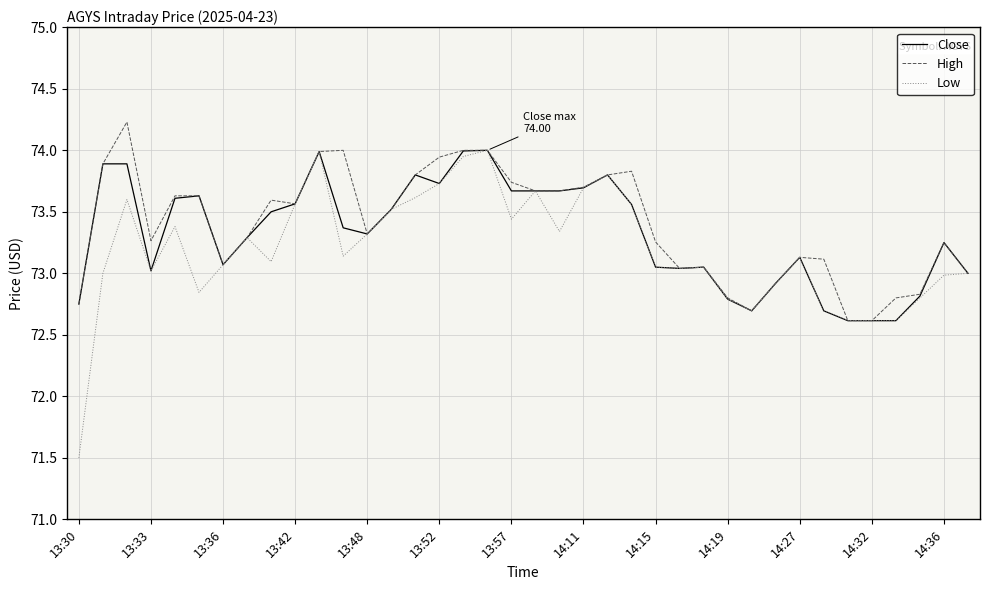

What is the maximum value shown in the chart?

74.2